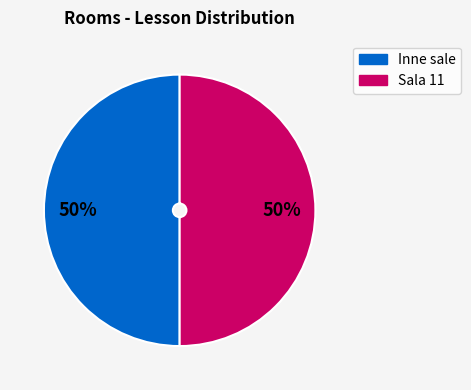

How many slices are in this pie chart?

2